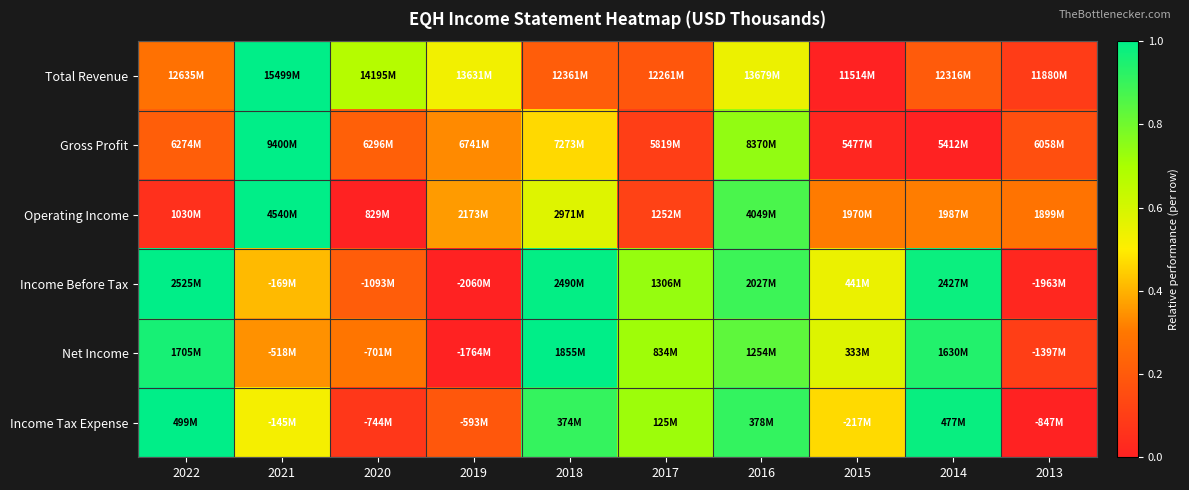

List the series in order of their peak value, highest first.

Total Revenue, Gross Profit, Operating Income, Income Before Tax, Net Income, Income Tax Expense